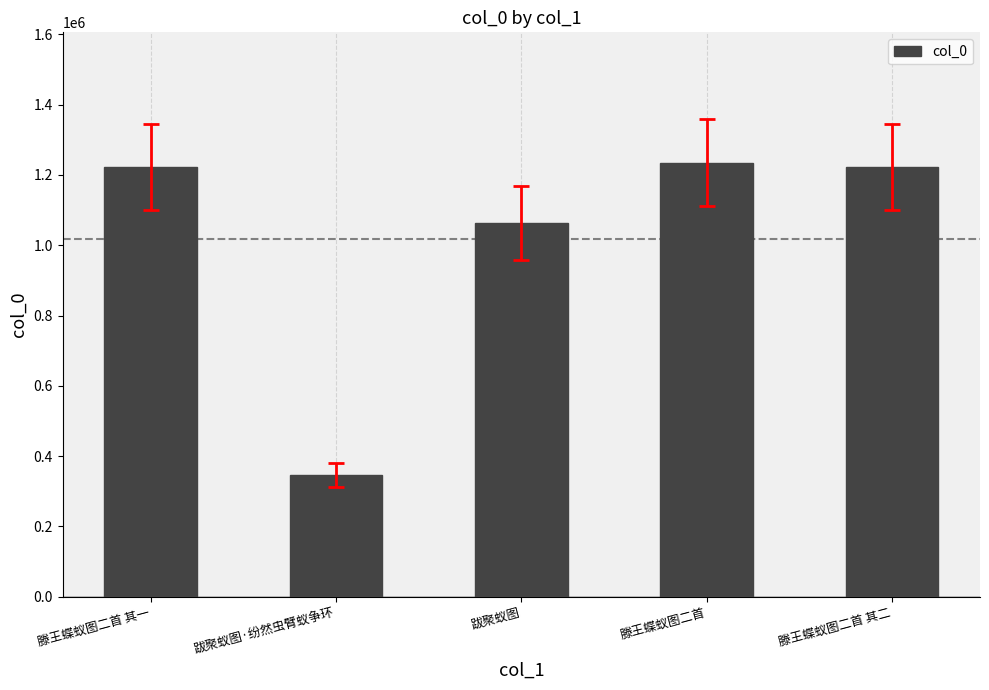

What is the minimum value shown in the chart?

345519